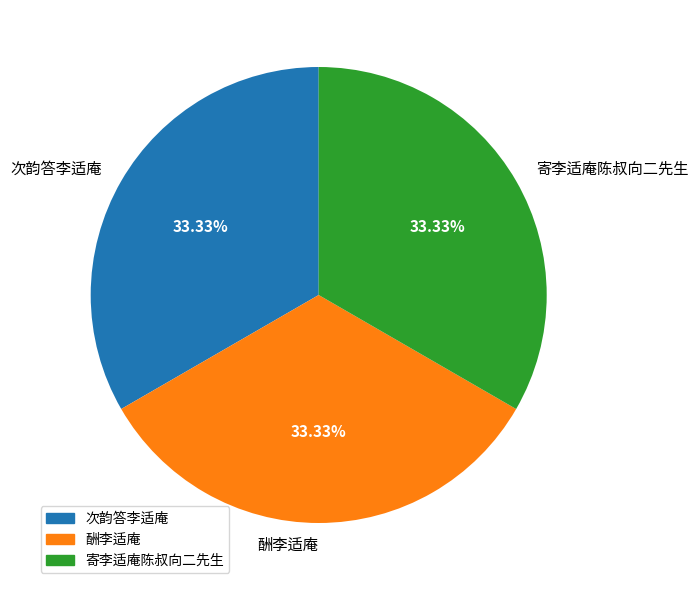

Is it true that 寄李适庵陈叔向二先生 is 33% of the pie?

True